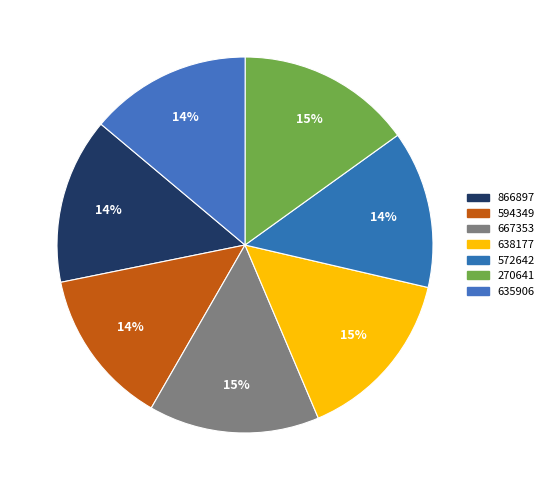

How many segments does this pie chart have?

7